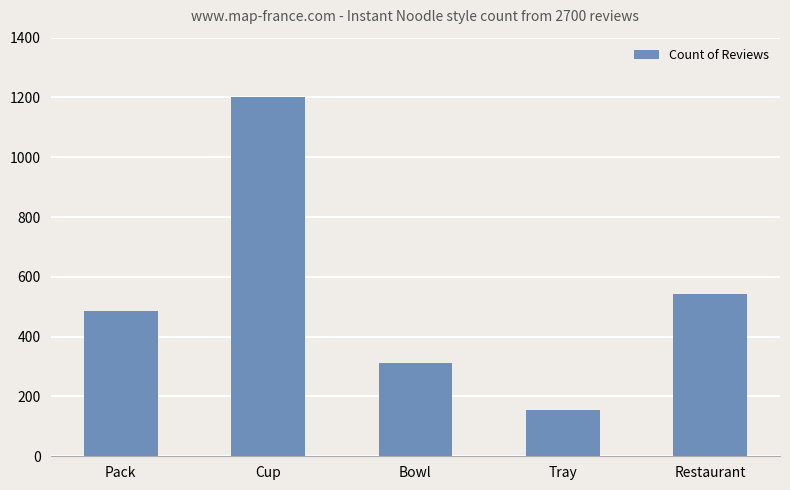

What is the change in value from Cup to Restaurant?

-661